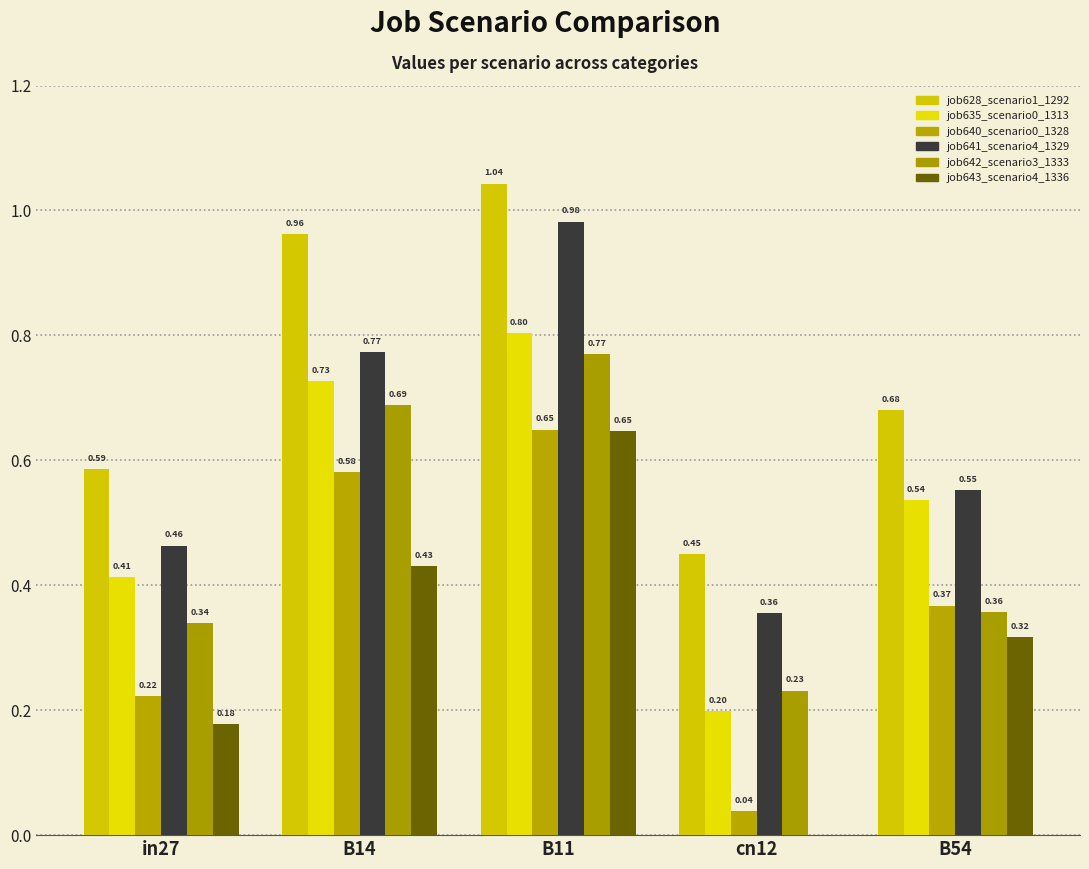

Reading right to left, extract all data points from this chart.

job628_scenario1_1292: 0.7	0.4	1.0	1.0	0.6
job635_scenario0_1313: 0.5	0.2	0.8	0.7	0.4
job640_scenario0_1328: 0.4	0.0	0.6	0.6	0.2
job641_scenario4_1329: 0.6	0.4	1.0	0.8	0.5
job642_scenario3_1333: 0.4	0.2	0.8	0.7	0.3
job643_scenario4_1336: 0.3	0.0	0.6	0.4	0.2